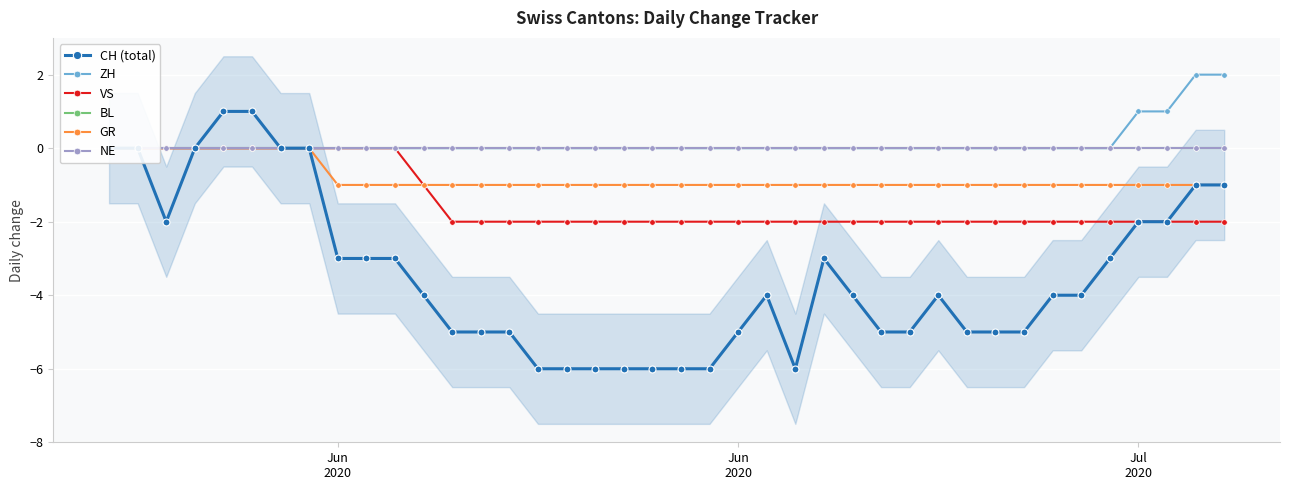

What is the greatest value displayed?

2